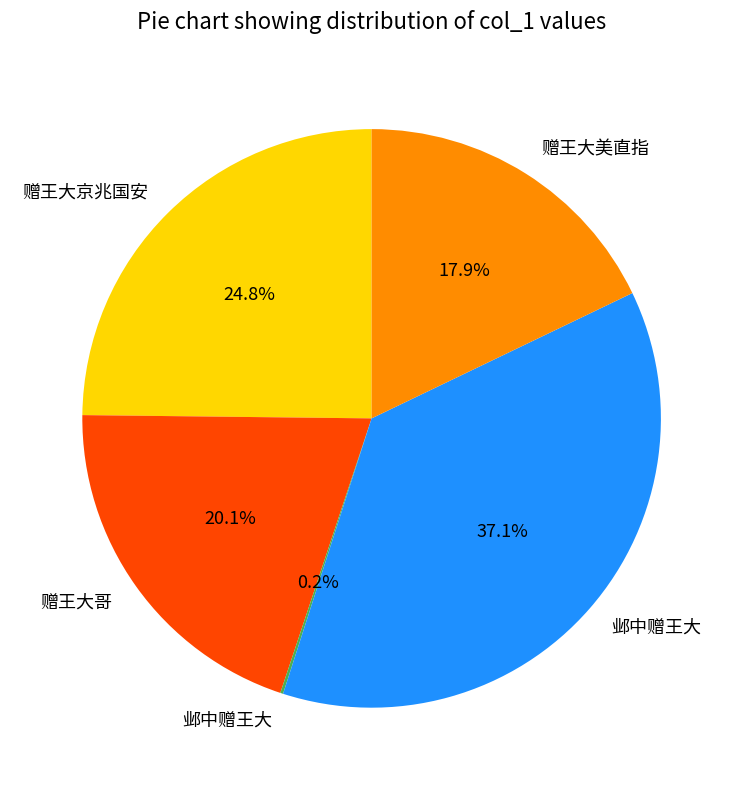

Does any single category account for the majority?

No